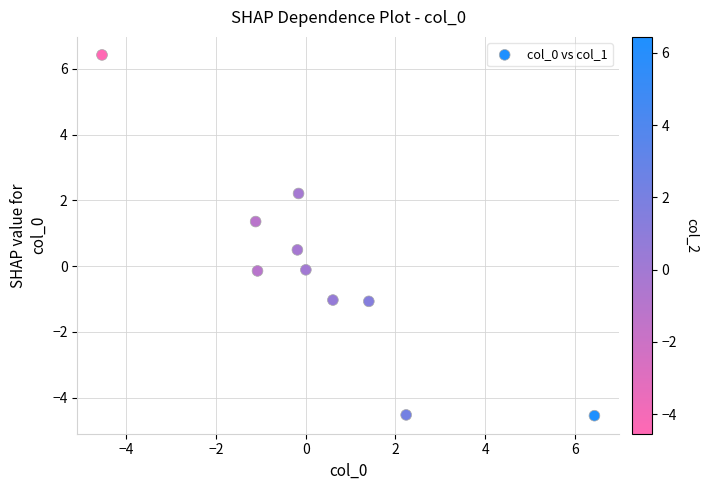

What is the range of Y values (max minus min)?

11.0